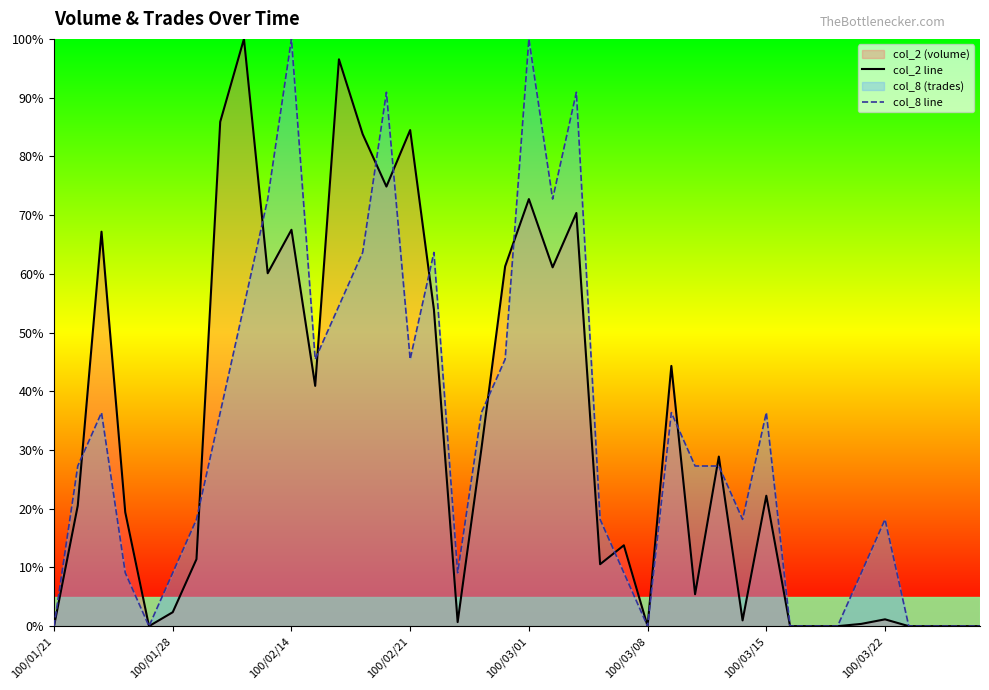

At which category is the sum across all series the highest?

100/03/01